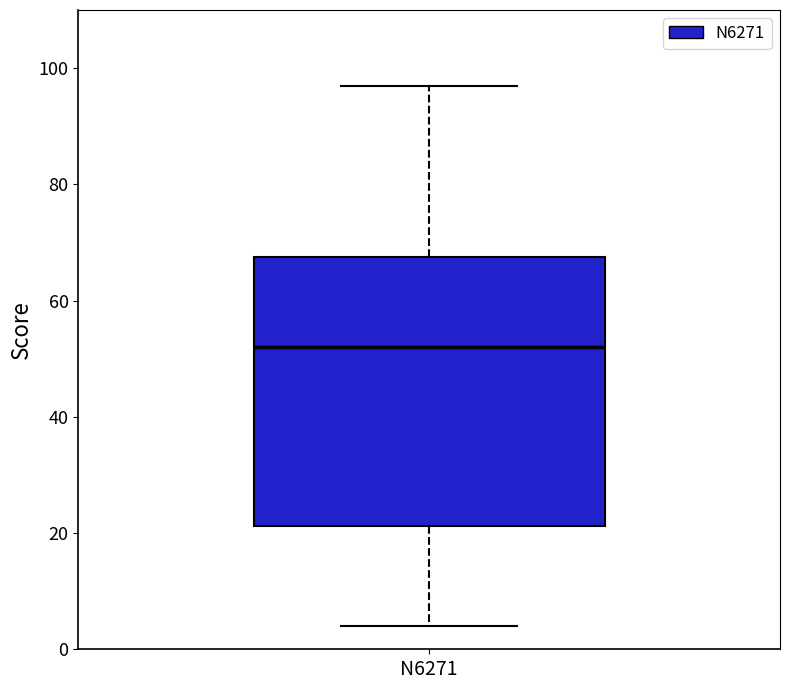

Read this box plot against the y-axis: the position of the median line, the range covered by the box, and the ends of both whiskers. The values are not printed on the chart, so give them approximately, as read against the axis.

median 52, box 22 to 68, whiskers 4 to 98